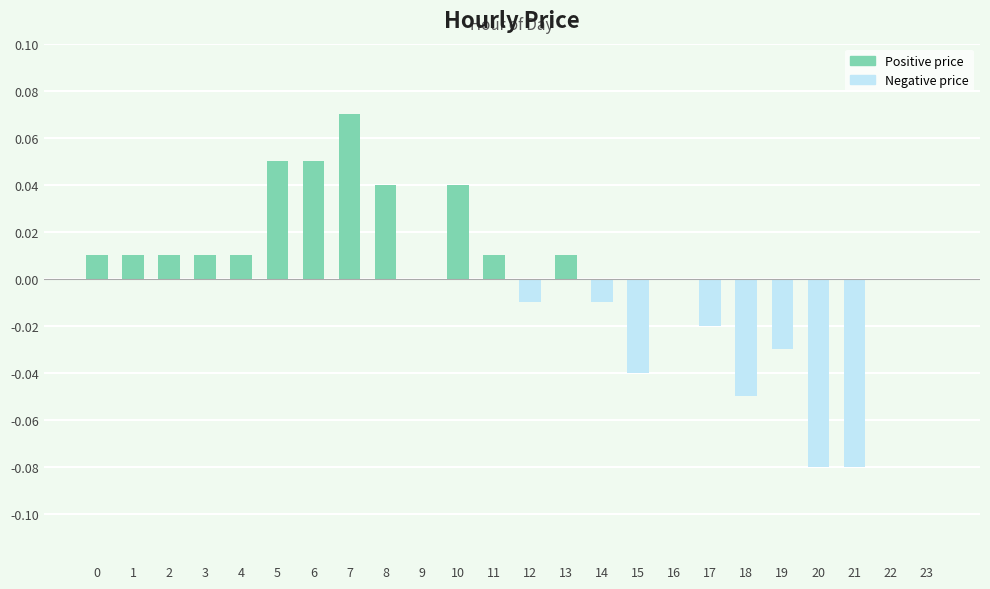

Is it true that the value at 23 is -0.1?

False